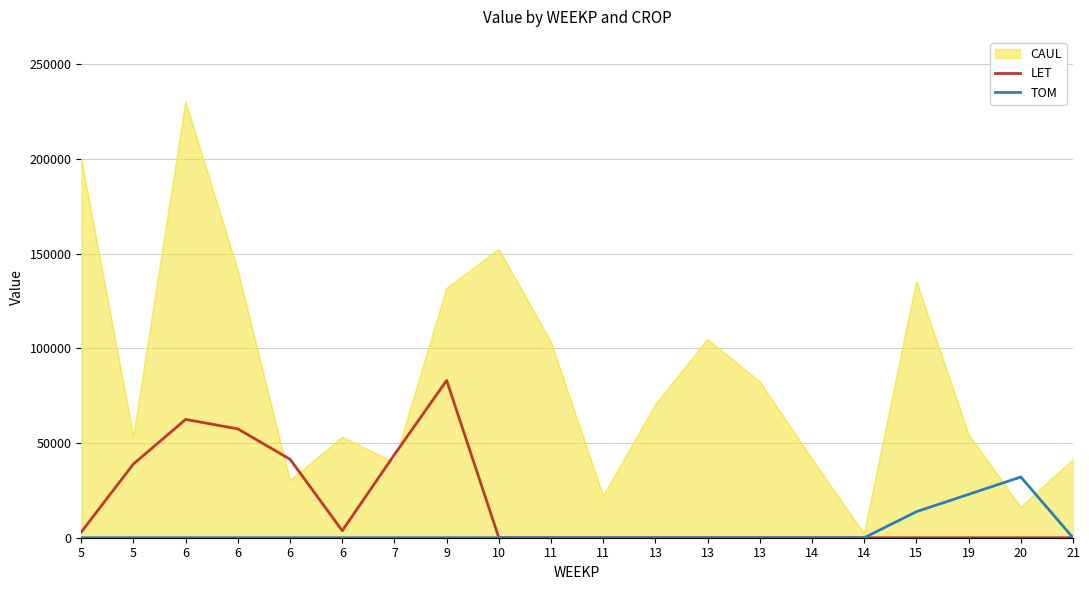

The value of TOM at 7 is 21016.2. True or false?

False